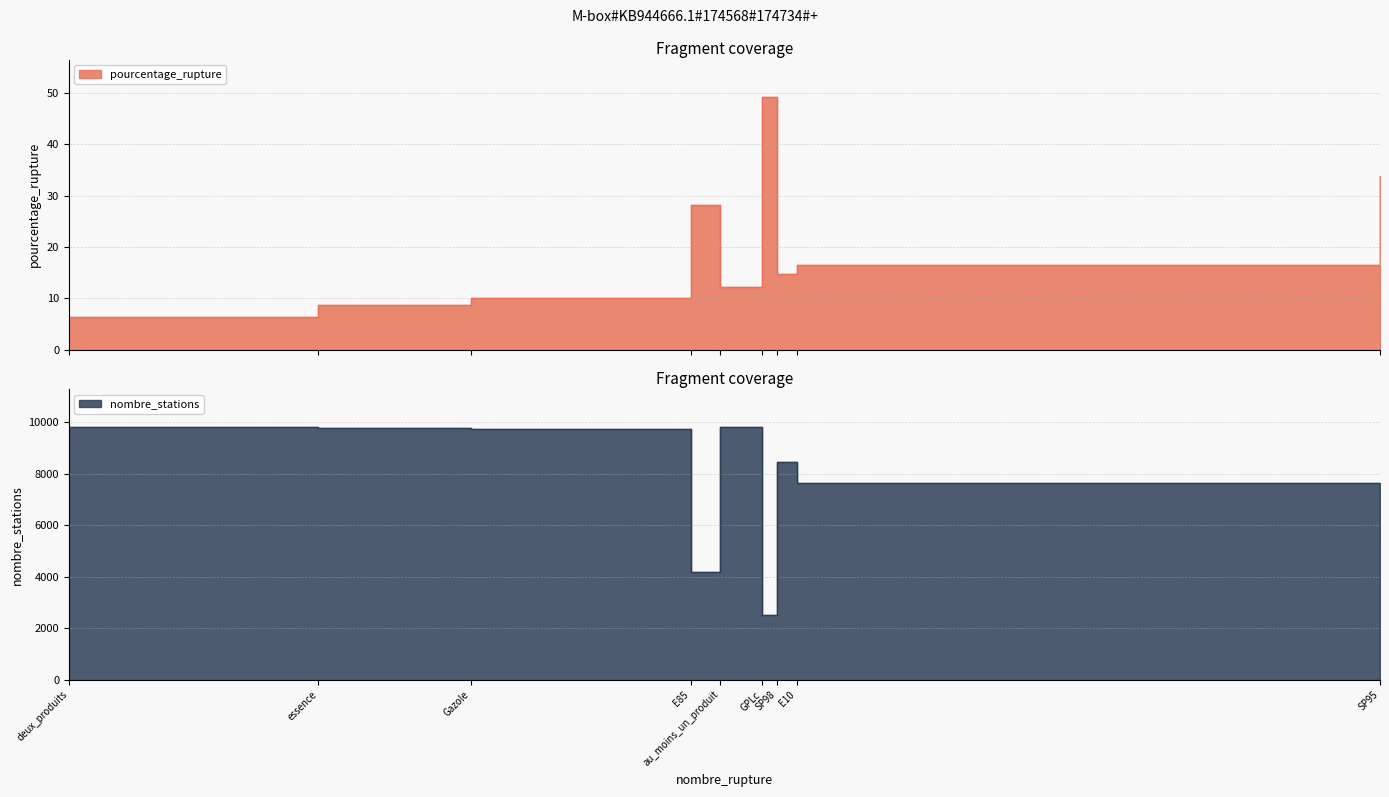

Reading left to right, transcribe all the data shown in this chart.

pourcentage_rupture: E10=16.6	E85=28.2	GPLc=49.1	Gazole=10.1	SP95=33.9	SP98=14.8	au_moins_un_produit=12.3	deux_produits=6.4	essence=8.7
nombre_stations: E10=7646.0	E85=4175.0	GPLc=2523.0	Gazole=9747.0	SP95=5275.0	SP98=8441.0	au_moins_un_produit=9797.0	deux_produits=9797.0	essence=9760.0